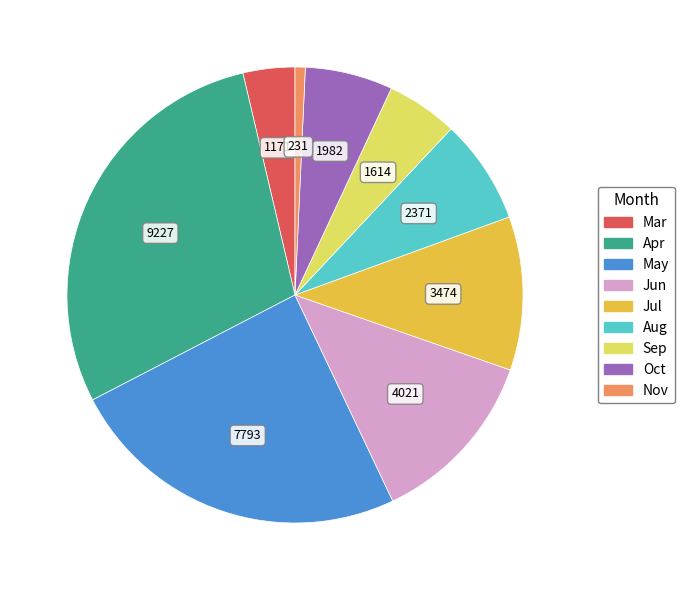

Which category has the smallest portion of the pie?

Nov